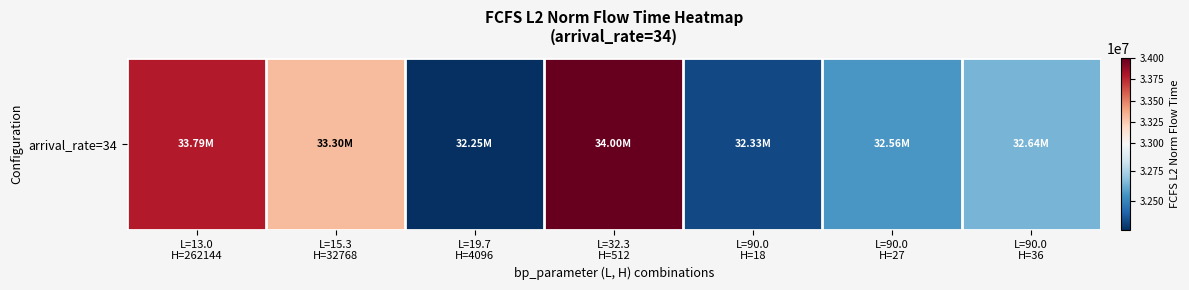

What is the sum of the values at L=15.3
H=32768 and L=90.0
H=27?

65864706.6